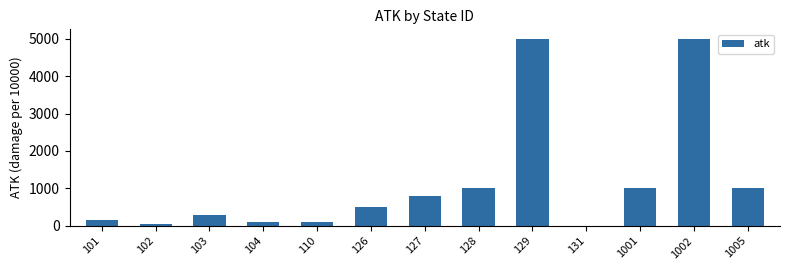

What is the greatest value displayed?

5000